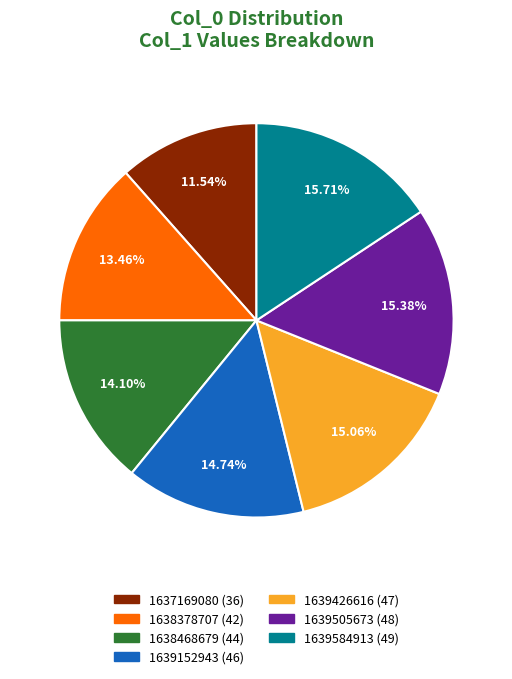

Is 1639584913 the majority of the pie?

No